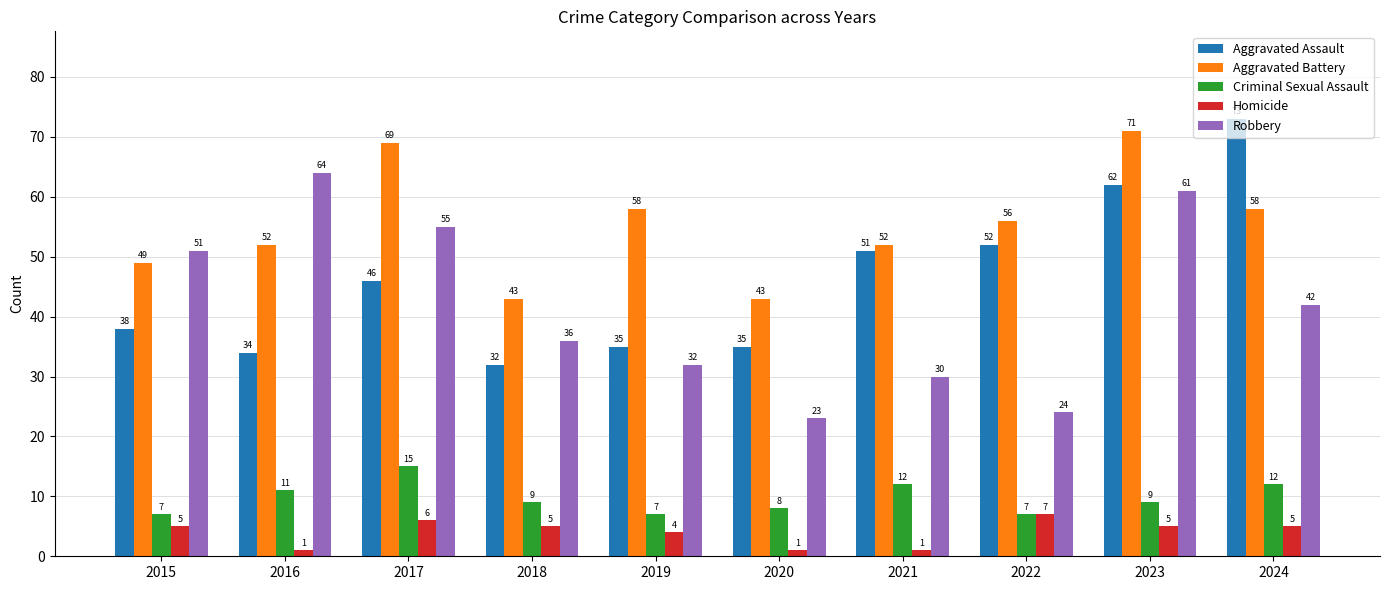

What is the sum of all Homicide values?

40